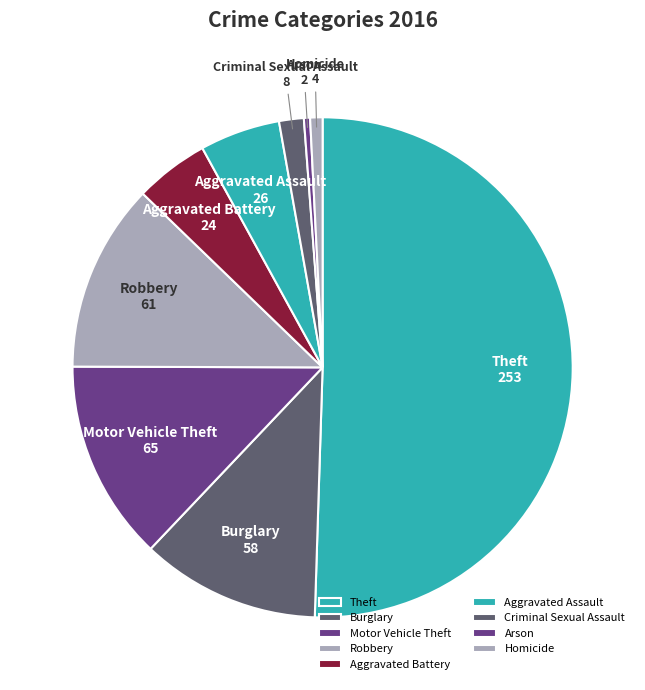

The Burglary slice represents 21% of the pie. True or false?

False